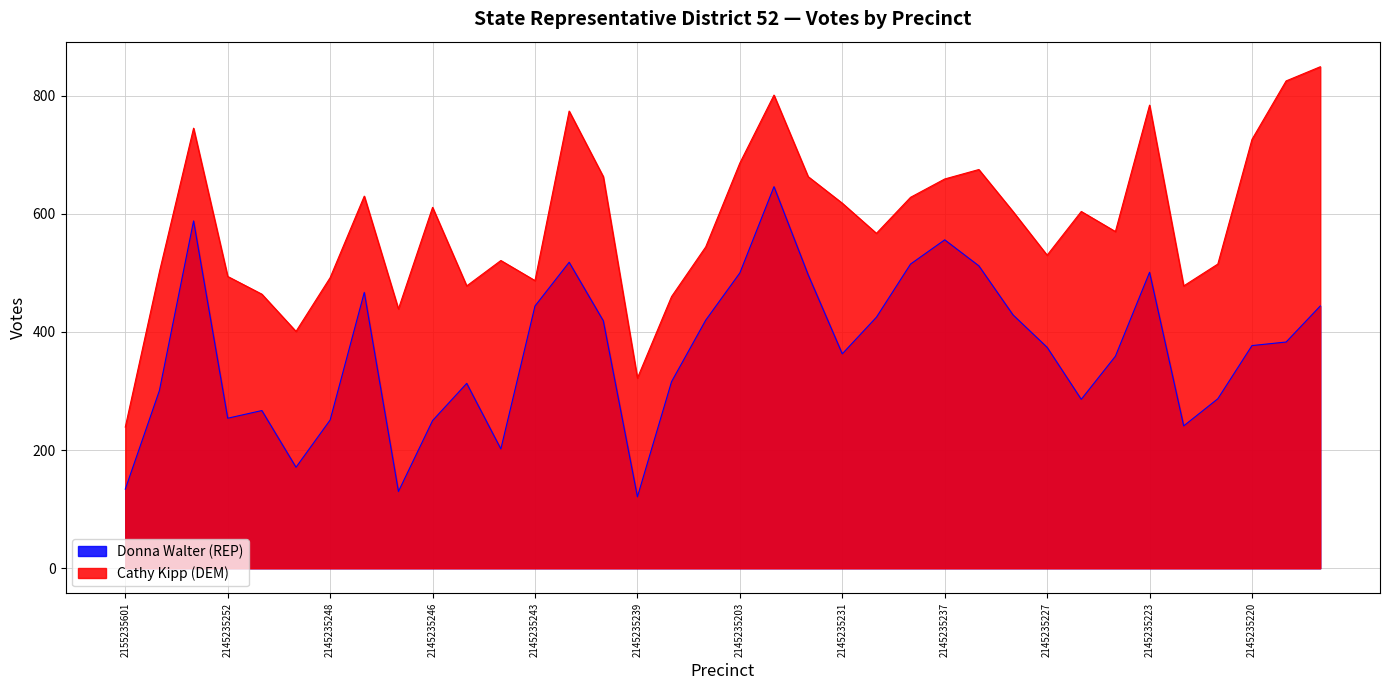

True or false: Donna Walter (REP) has a value of 742 at 2145235238.

False